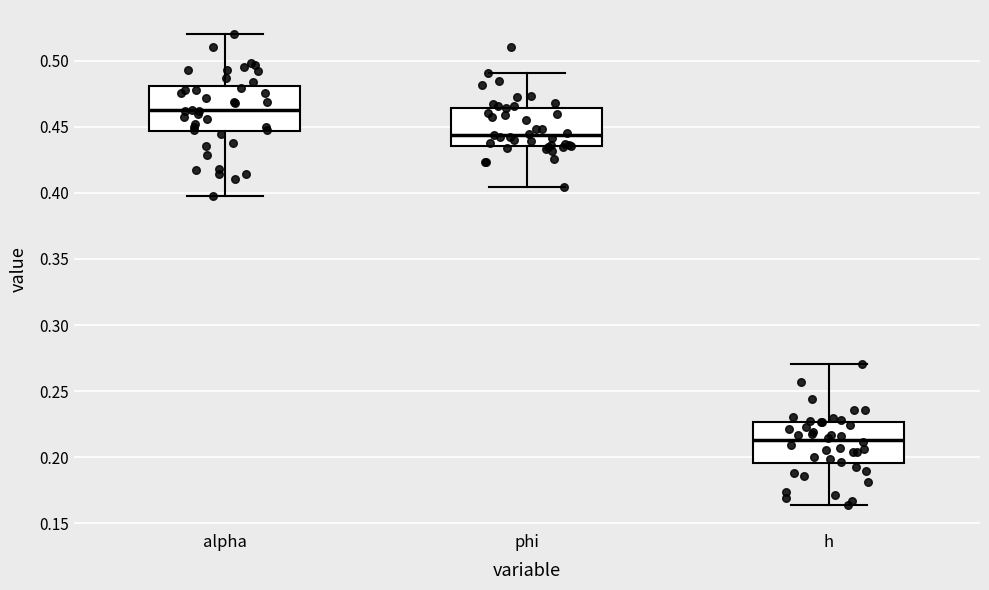

Reading left to right, read every box against the y-axis: the position of its median line, the range the box covers, and the ends of its whiskers. The values are not printed on the chart, so give them approximately, as read against the axis.

alpha: median 0.465, box 0.445 to 0.480, whiskers 0.400 to 0.520
phi: median 0.445, box 0.435 to 0.465, whiskers 0.405 to 0.490
h: median 0.215, box 0.195 to 0.225, whiskers 0.165 to 0.270